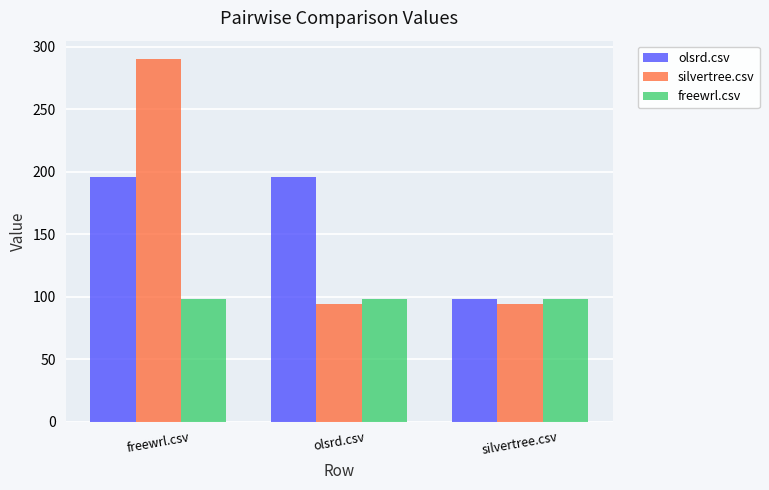

True or false: silvertree.csv has a value of 290.5 at freewrl.csv.

True